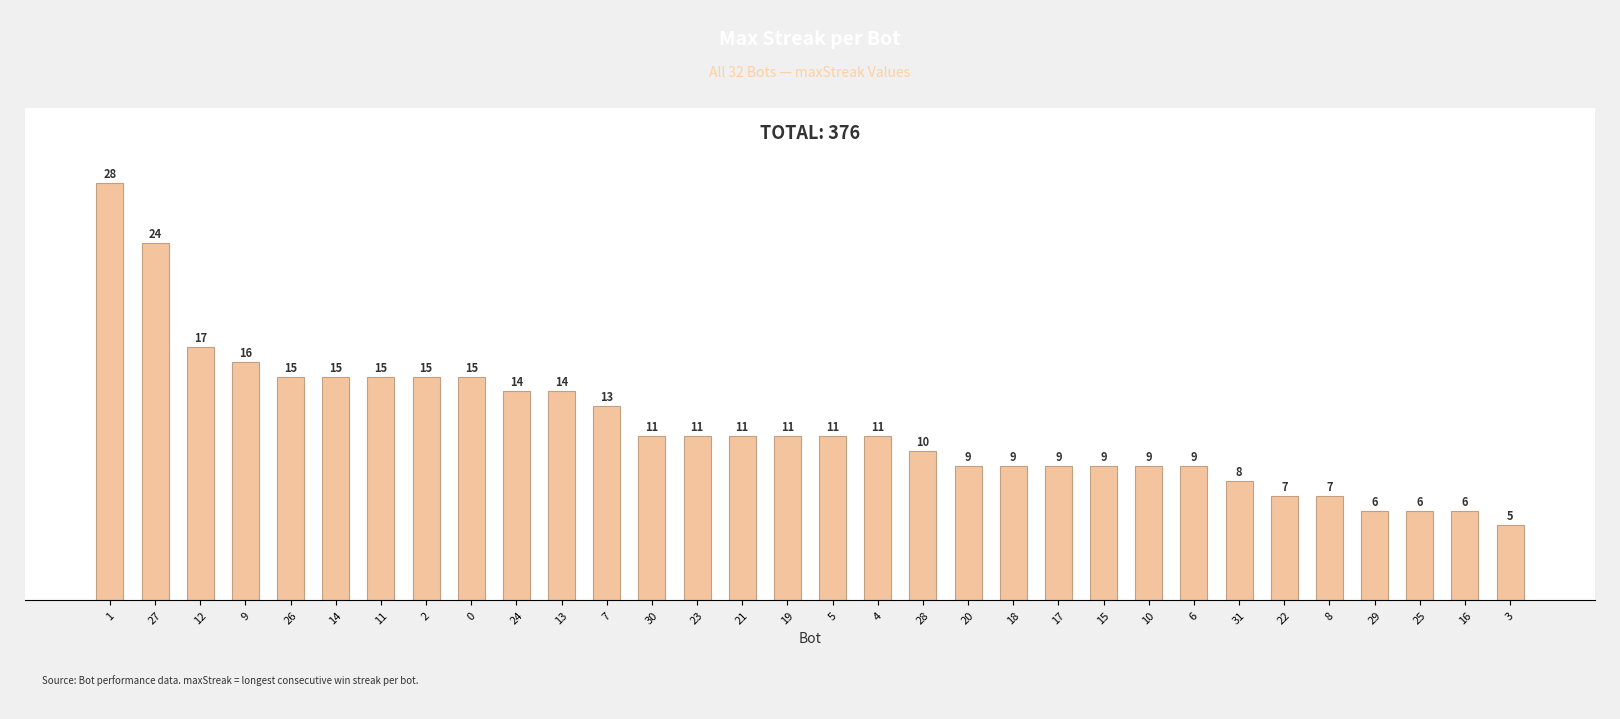

What is the ratio of the value at 23 to the value at 3?

2.2